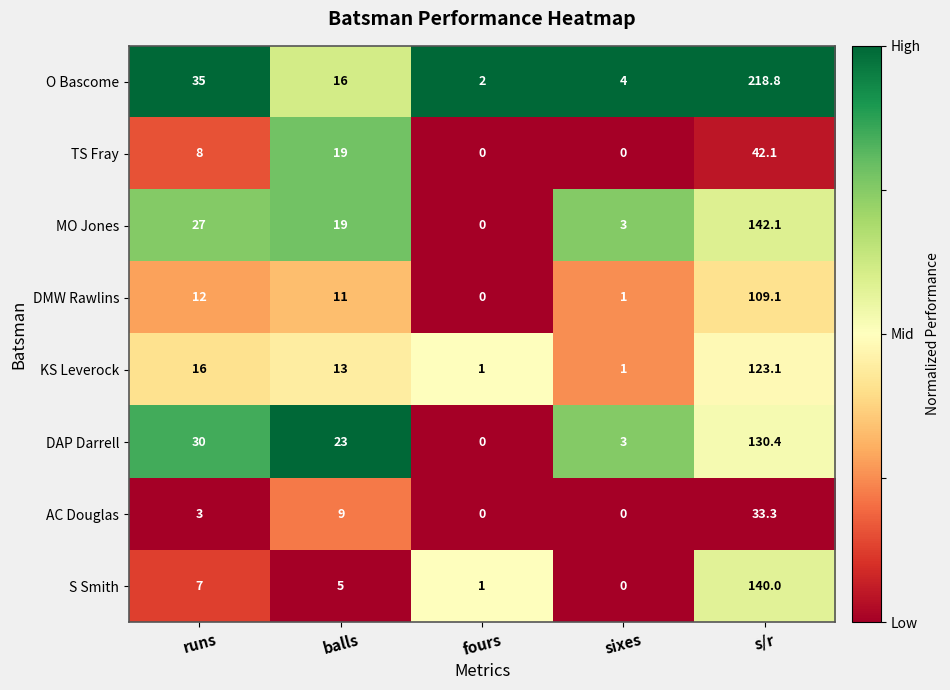

What is the difference between the maximum and minimum values in the S Smith series?

140.0